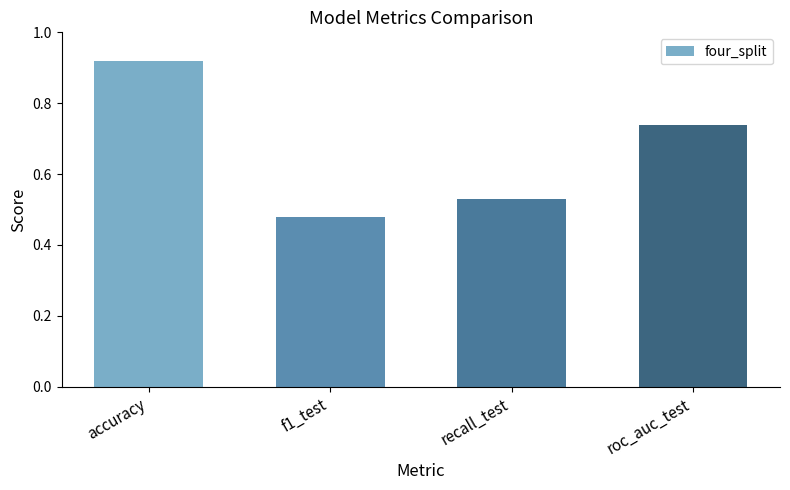

Which label corresponds to the largest value in the chart?

accuracy